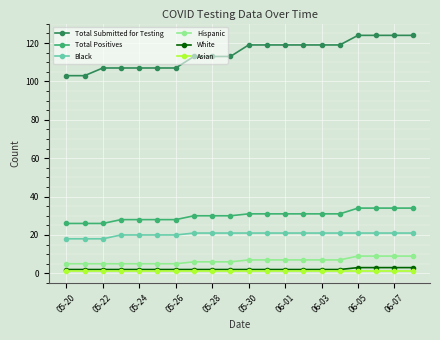

Which series has the widest spread of values?

Total Submitted for Testing